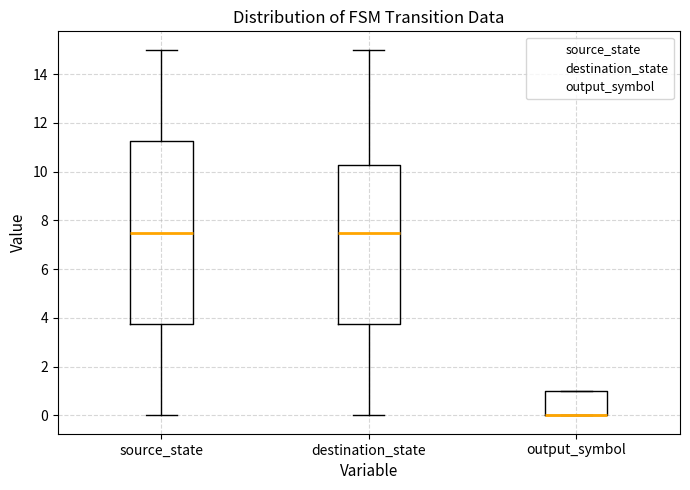

Reading left to right, read every box against the y-axis: the position of its median line, the range the box covers, and the ends of its whiskers. The values are not printed on the chart, so give them approximately, as read against the axis.

source_state: median 7.6, box 3.8 to 11.2, whiskers 0.0 to 15.0
destination_state: median 7.6, box 3.8 to 10.2, whiskers 0.0 to 15.0
output_symbol: median 0.0 (drawn on the box's lower edge), box 0.0 to 1.0, whiskers 0.0 to 1.0